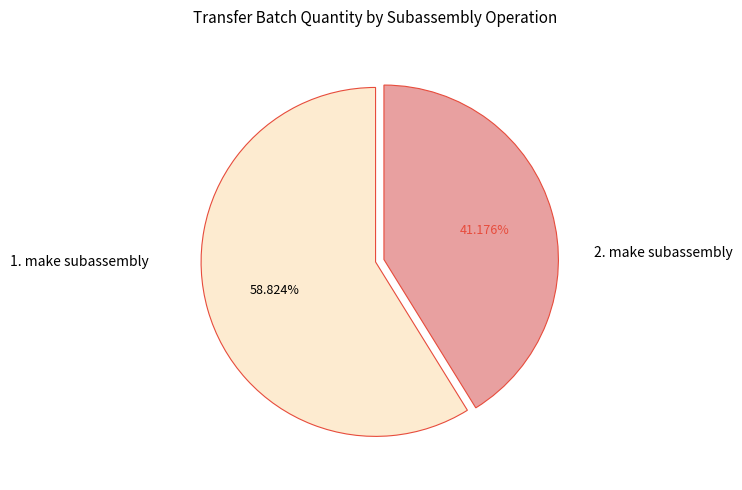

True or false: 2. make subassembly accounts for 34% of the total.

False